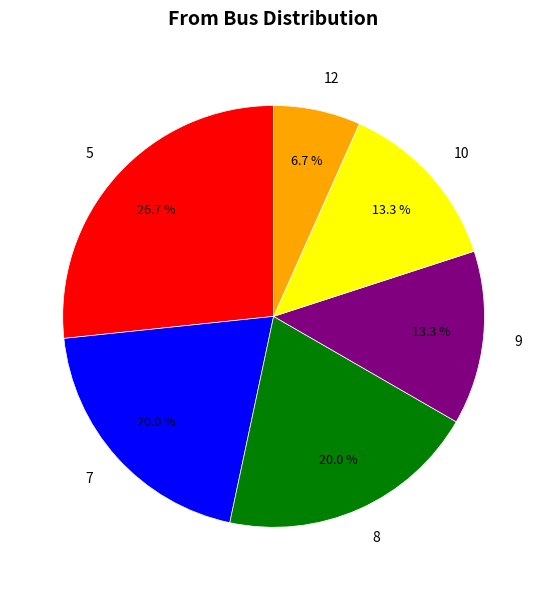

To the nearest percent, what is the difference between the 12 and 8 slice percentages?

13%